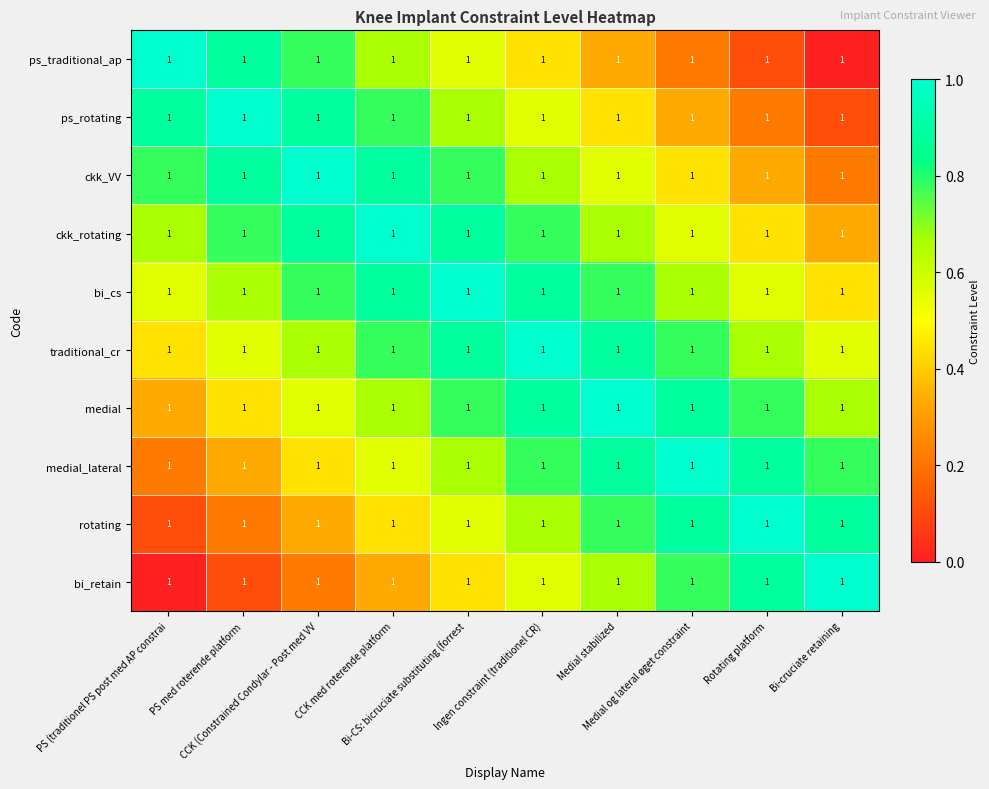

Which category has the highest value across all series?

PS (traditionel PS post med AP constrai